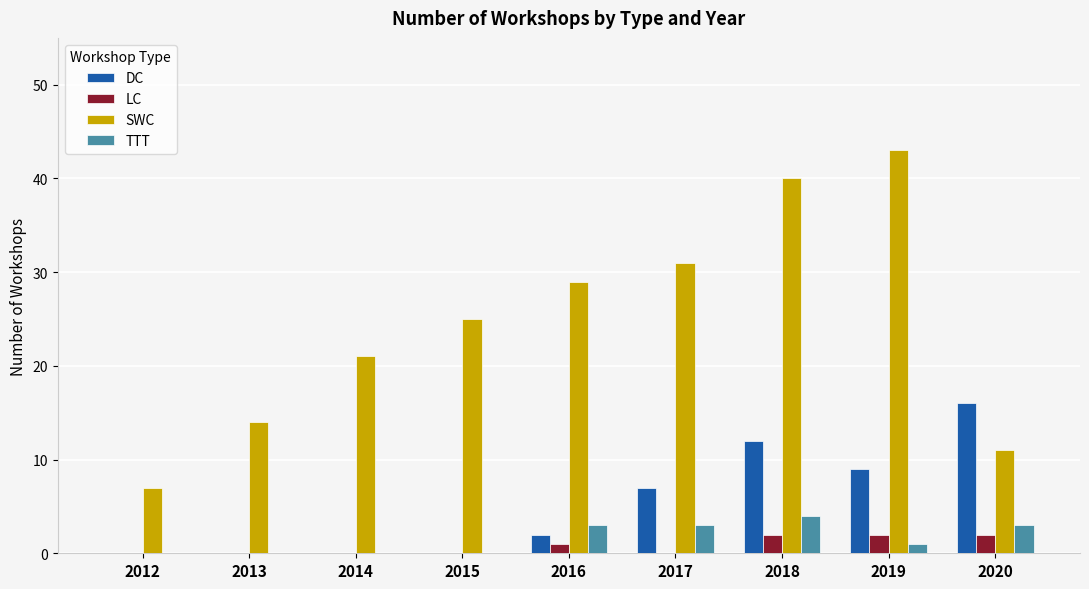

Reading right to left, extract all data points from this chart.

DC: 2020=16	2019=9	2018=12	2017=7	2016=2	2015=0	2014=0	2013=0	2012=0
LC: 2020=2	2019=2	2018=2	2017=0	2016=1	2015=0	2014=0	2013=0	2012=0
SWC: 2020=11	2019=43	2018=40	2017=31	2016=29	2015=25	2014=21	2013=14	2012=7
TTT: 2020=3	2019=1	2018=4	2017=3	2016=3	2015=0	2014=0	2013=0	2012=0